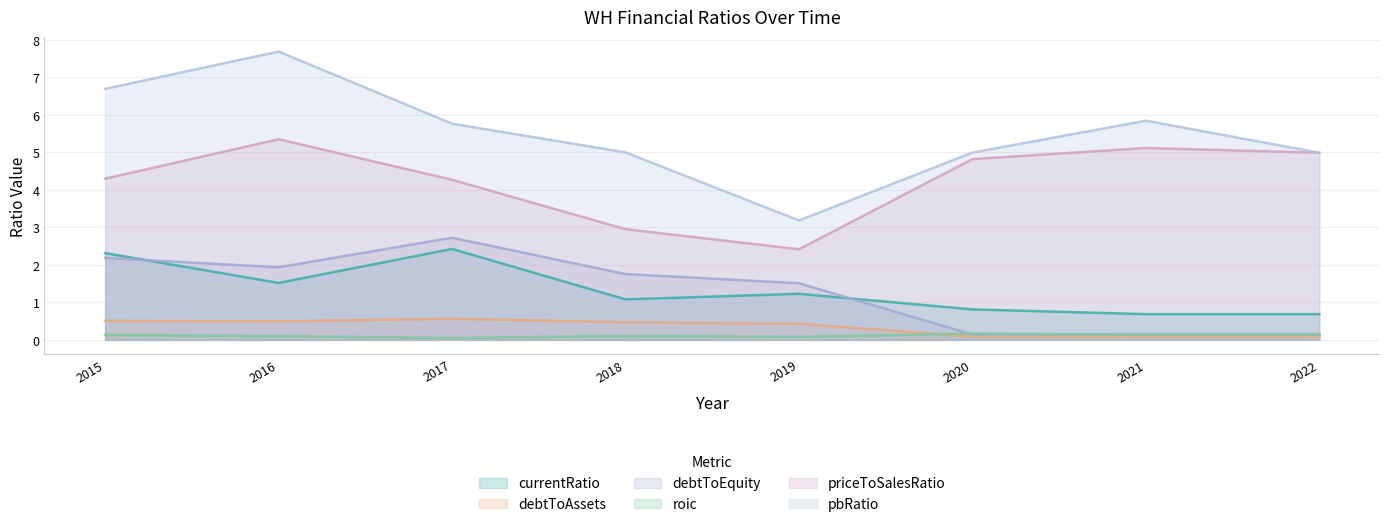

Where is the first local minimum for roic?

2017